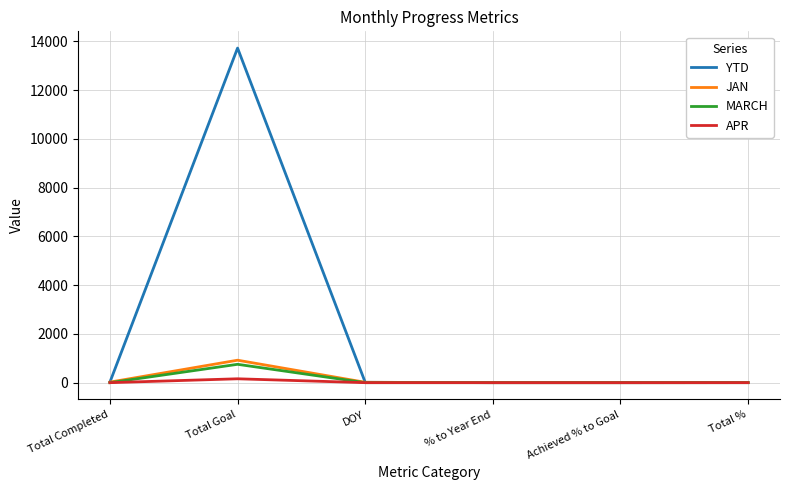

Count the number of data series in this chart.

4